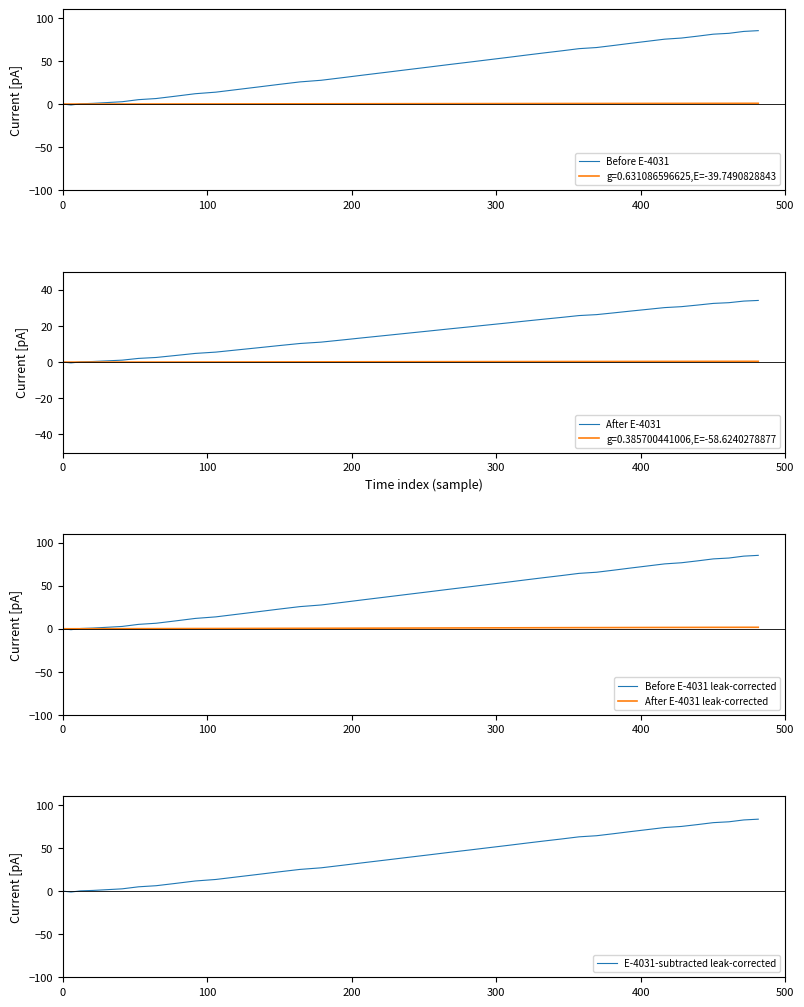

Is it true that After E-4031 leak-corrected equals 2.0 at 29?

False